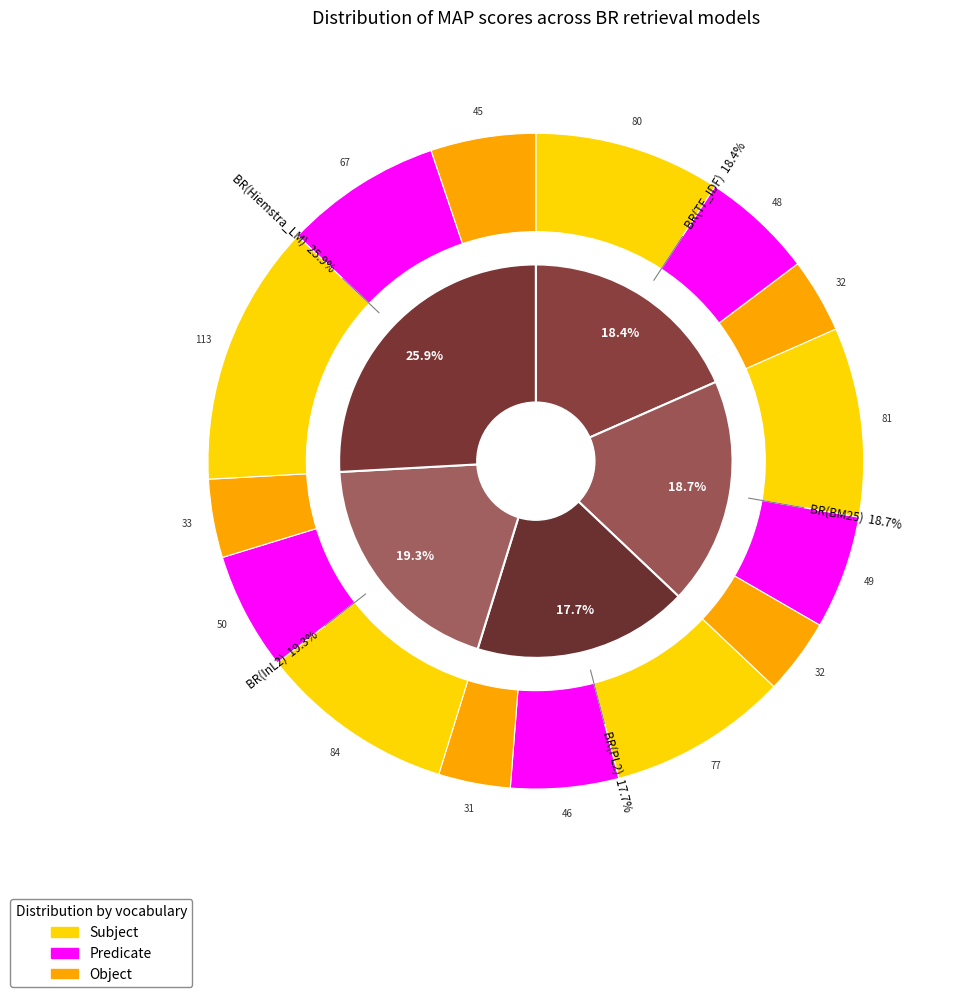

How many slices are in this pie chart?

5